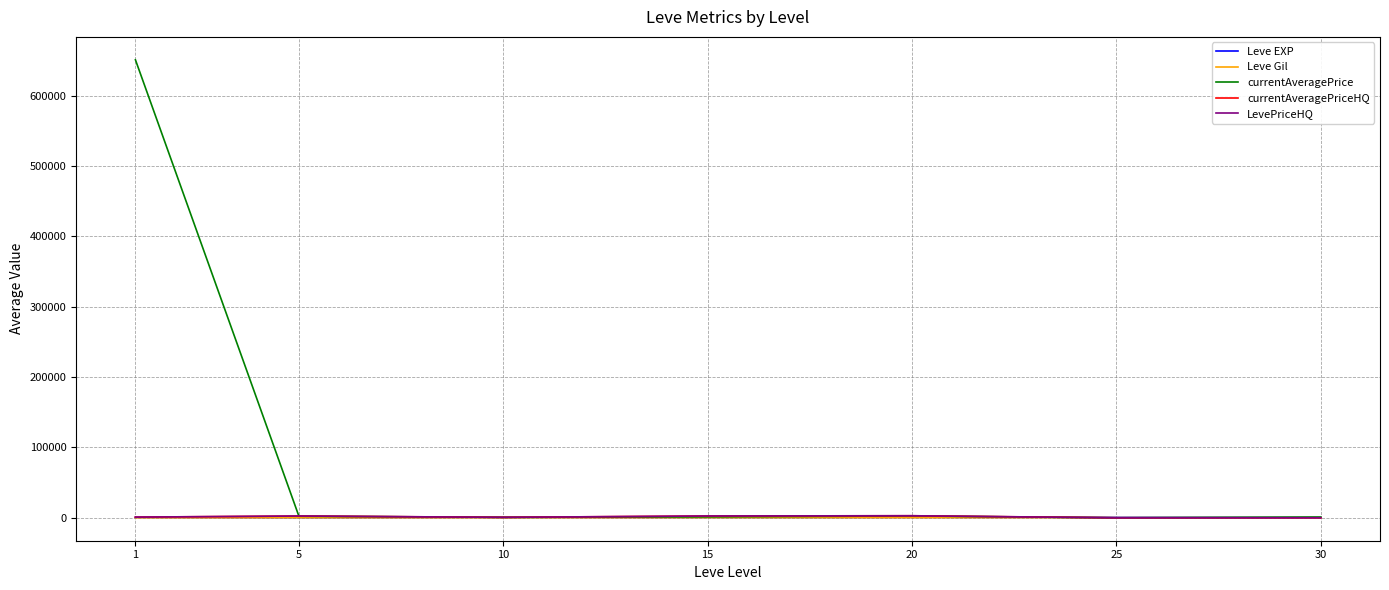

Reading left to right, extract all data points from this chart.

Leve EXP: 550.0	398.6	566.7	510.0	653.3	603.3	532.0
Leve Gil: 112.4	156.3	170.7	249.7	214.2	297.3	316.0
currentAveragePrice: 651150.0	2285.8	723.7	1350.8	2673.5	0.0	1066.7
currentAveragePriceHQ: 1000.0	2571.1	668.2	2622.7	2955.0	0.0	0.0
LevePriceHQ: 1000.0	2571.1	668.2	2622.7	2955.0	0.0	0.0